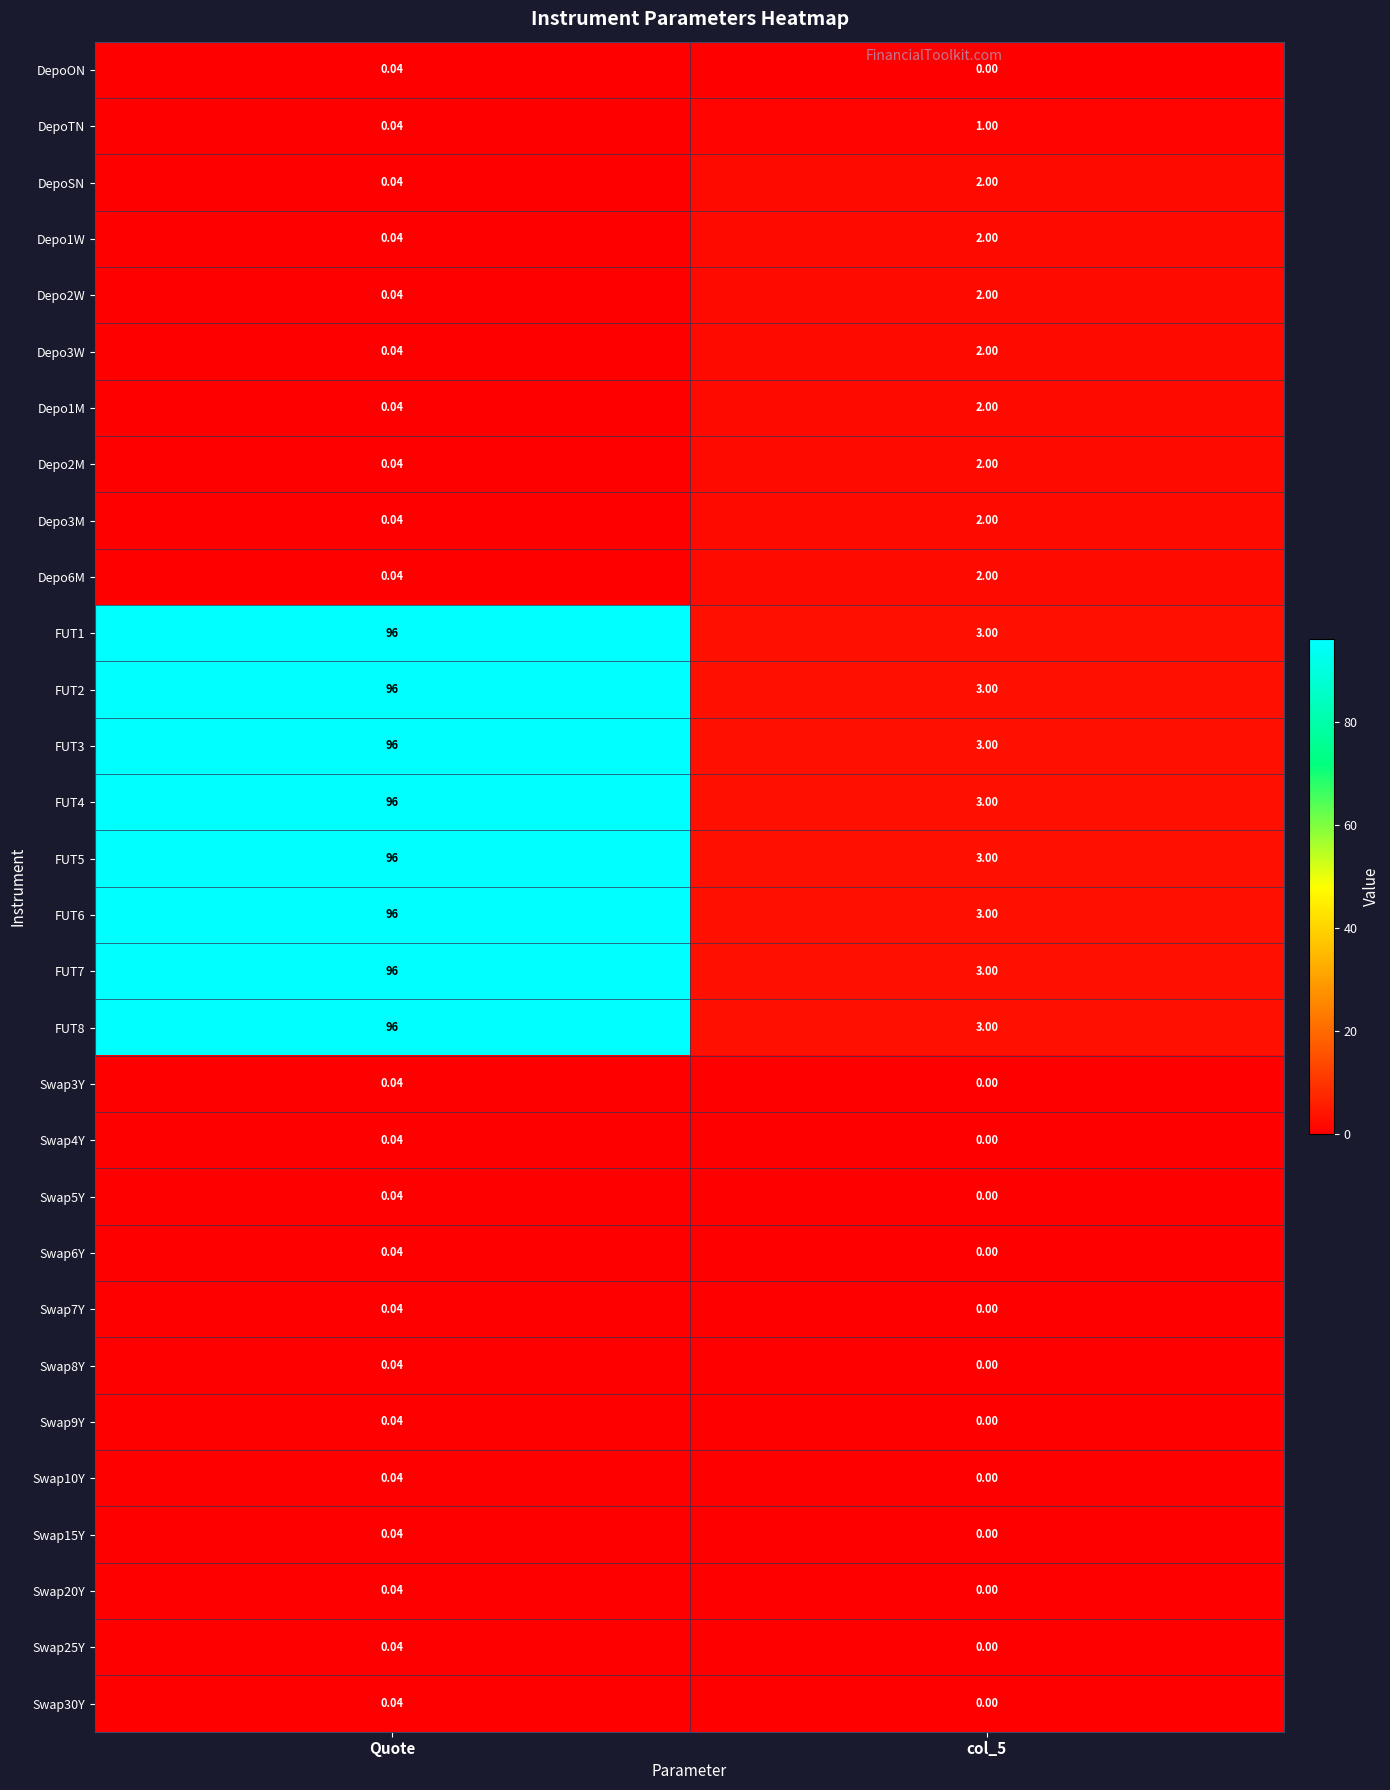

At which category is the sum across all series the highest?

Quote